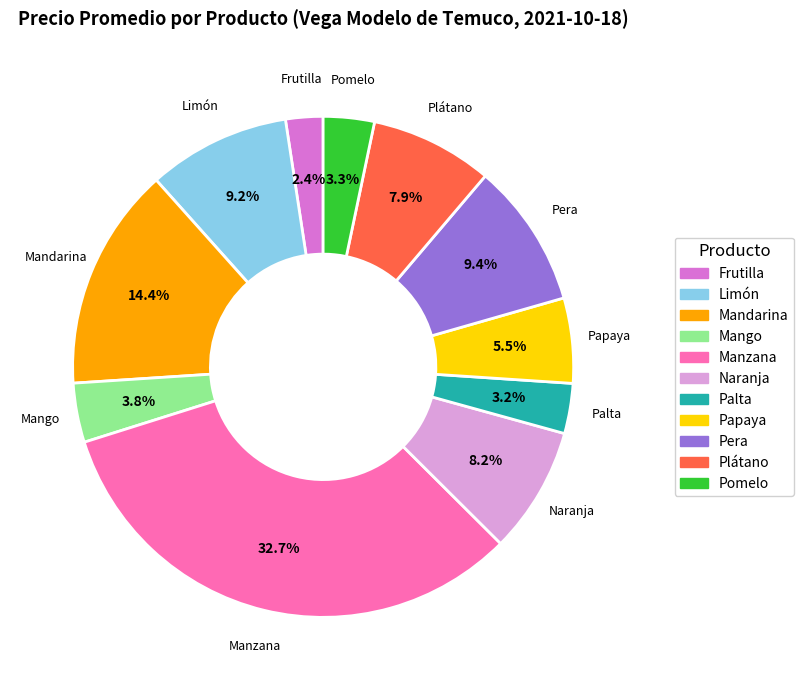

Is it true that Papaya is 15% of the pie?

False